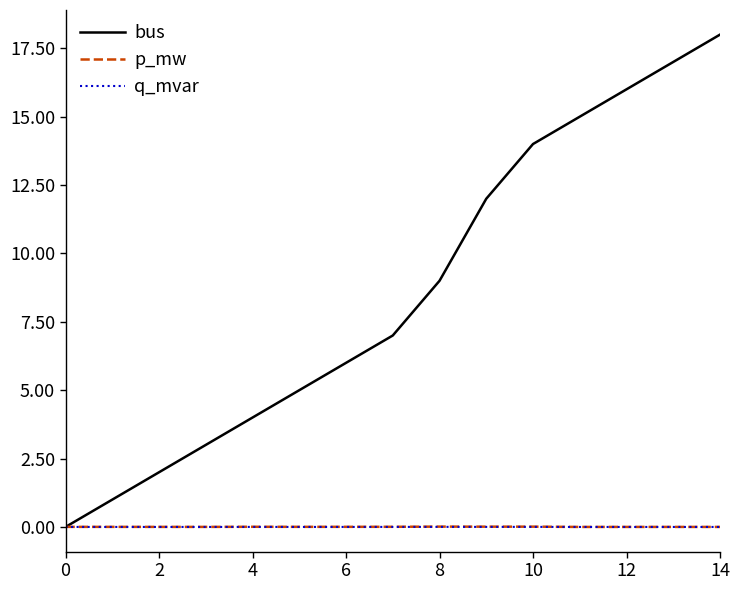

Which series has the largest range (max minus min)?

bus